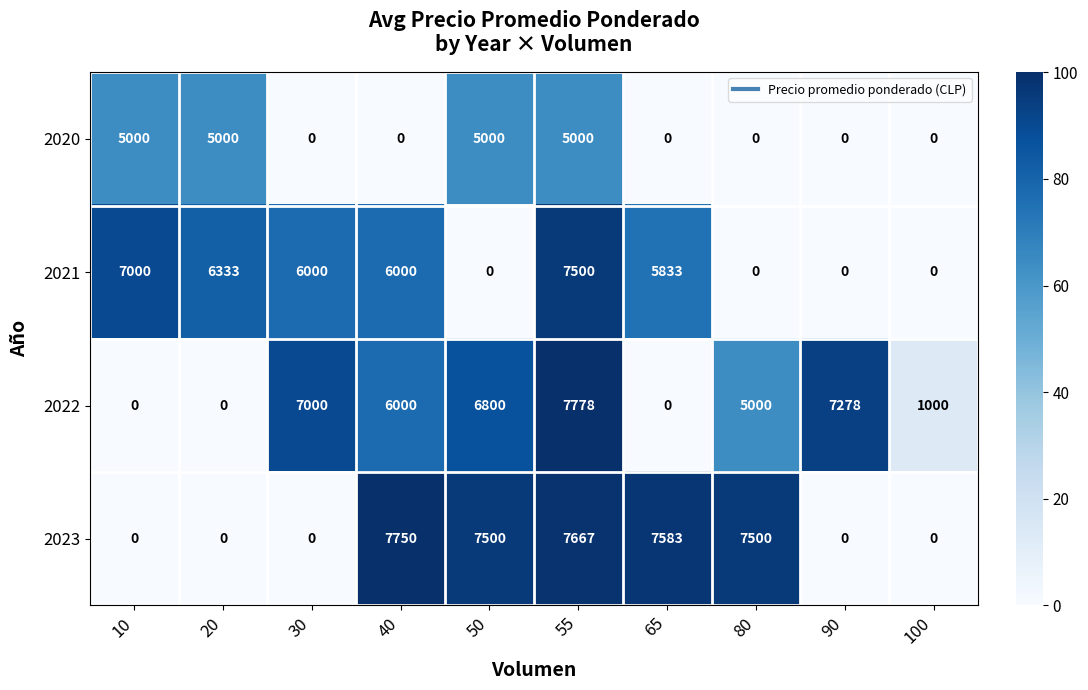

True or false: 2021 has a value of -3152 at 80.

False